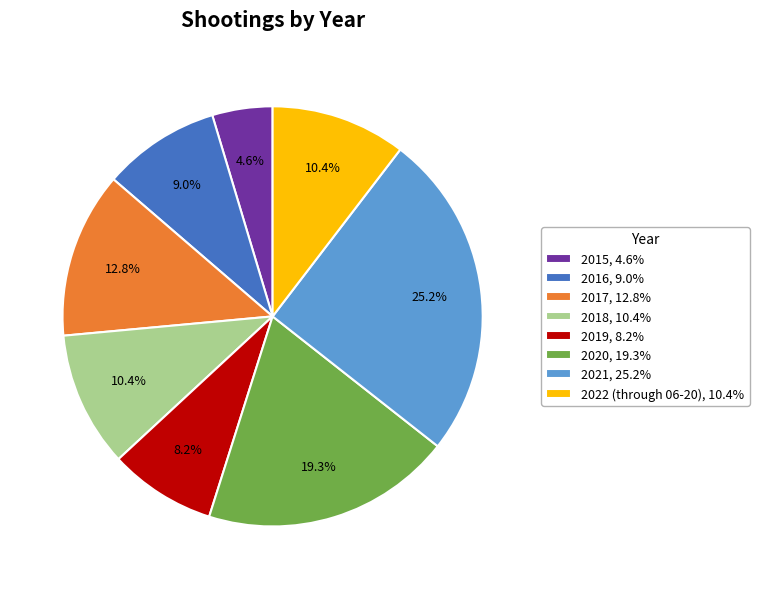

Is there a majority slice in this chart?

No